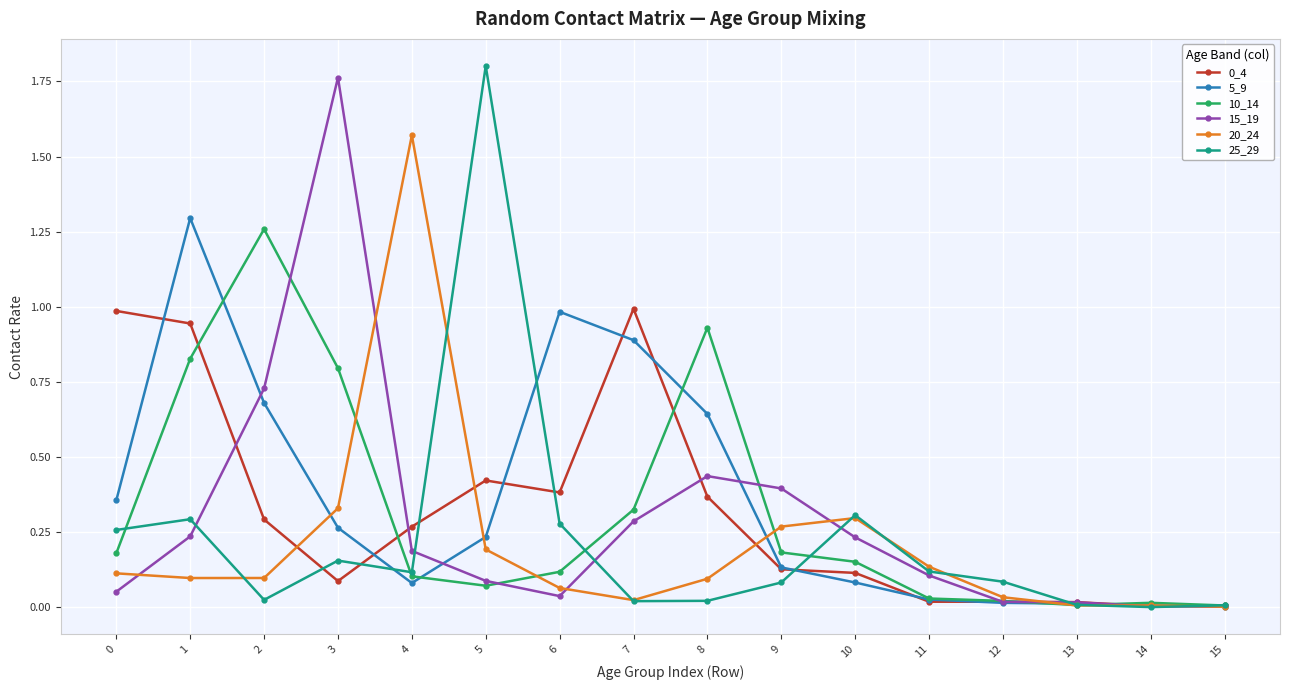

What is the difference between the highest and lowest values at 1?

1.2